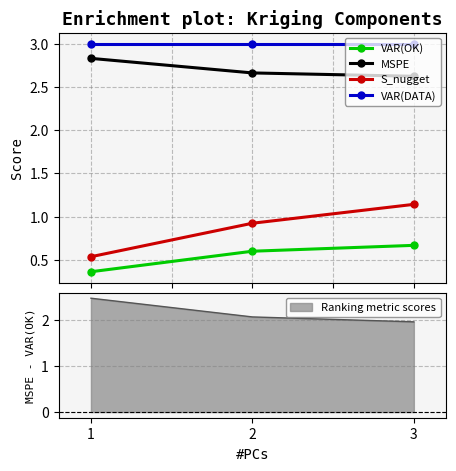

Which series has the widest spread of values?

S_nugget